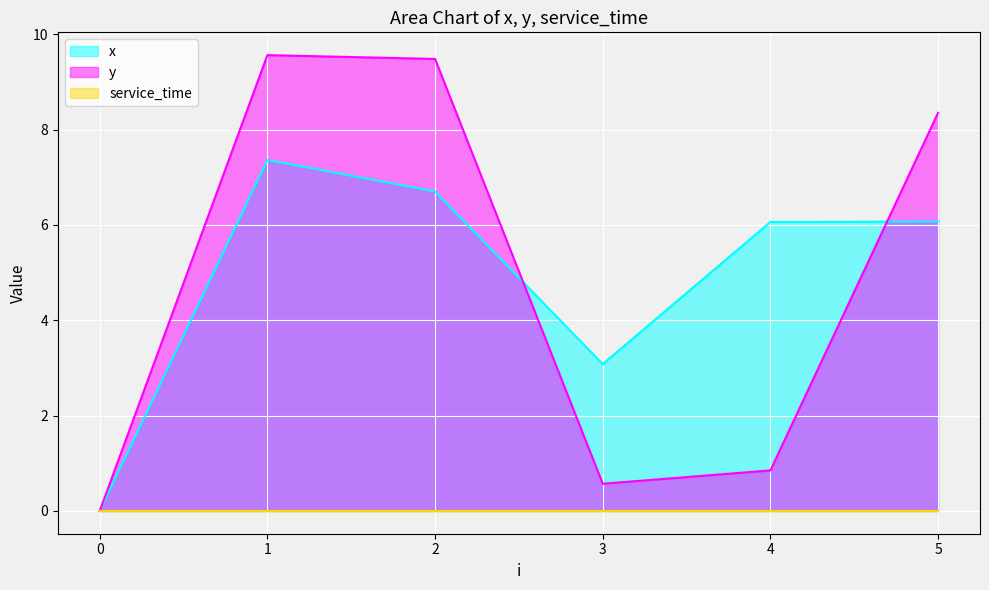

Which series has the largest total across all categories?

x